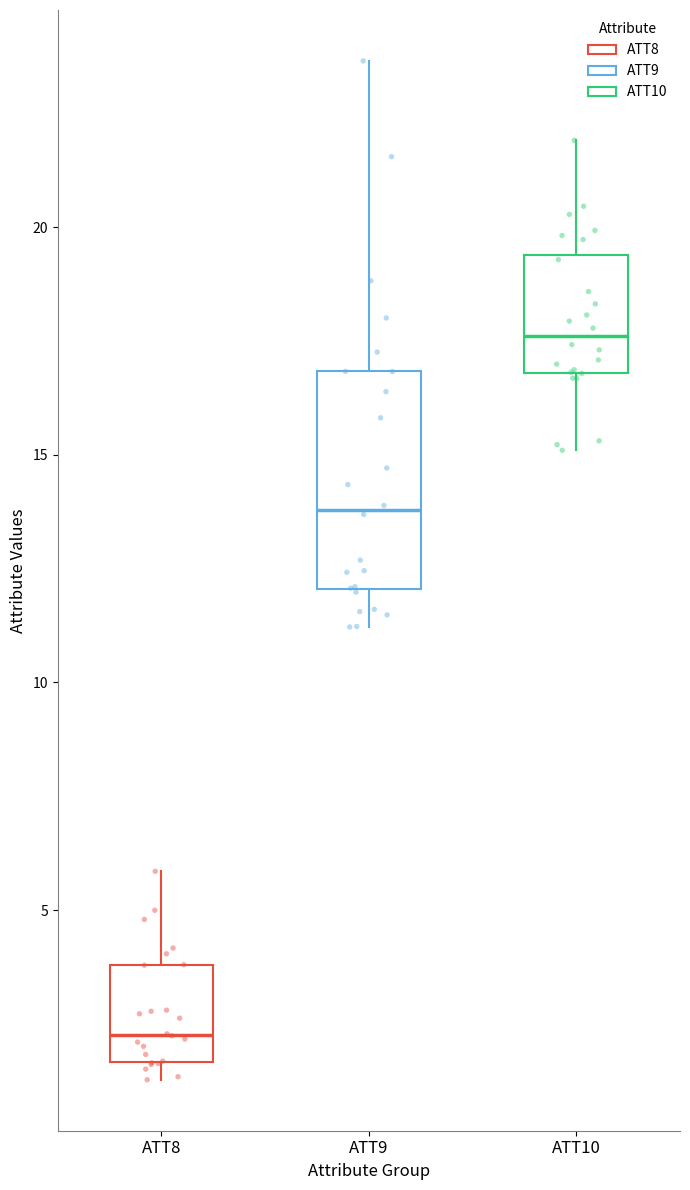

Which box's median line is the lowest?

ATT8